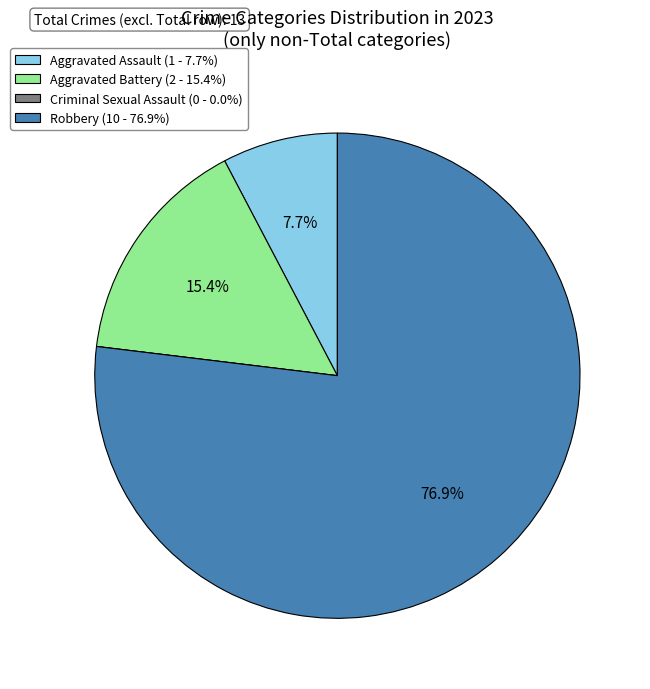

What is the total percentage of Aggravated Assault (1 - 7.7%) and Robbery (10 - 76.9%)?

84.6%